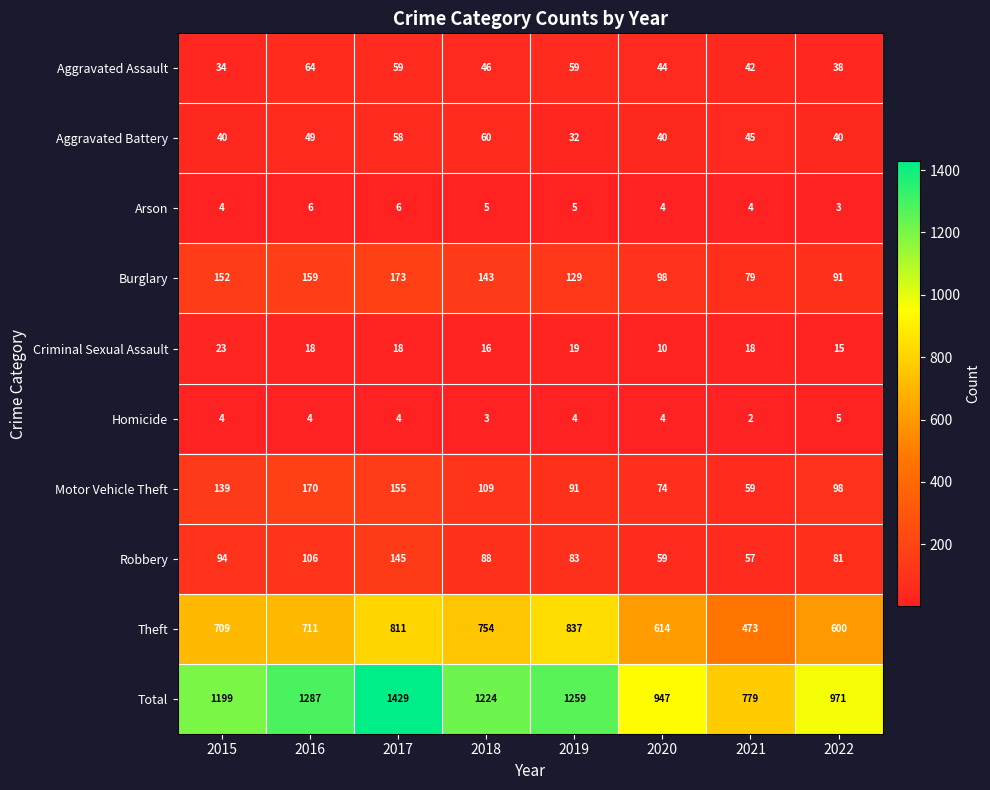

What is the difference between the maximum and second lowest values in the Total series?

482